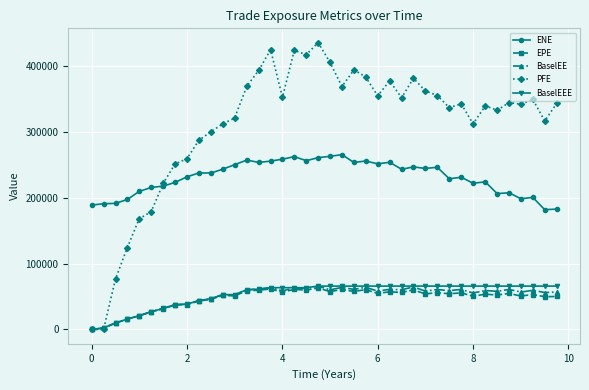

What are all the series names shown in the legend?

ENE, EPE, BaselEE, PFE, BaselEEE